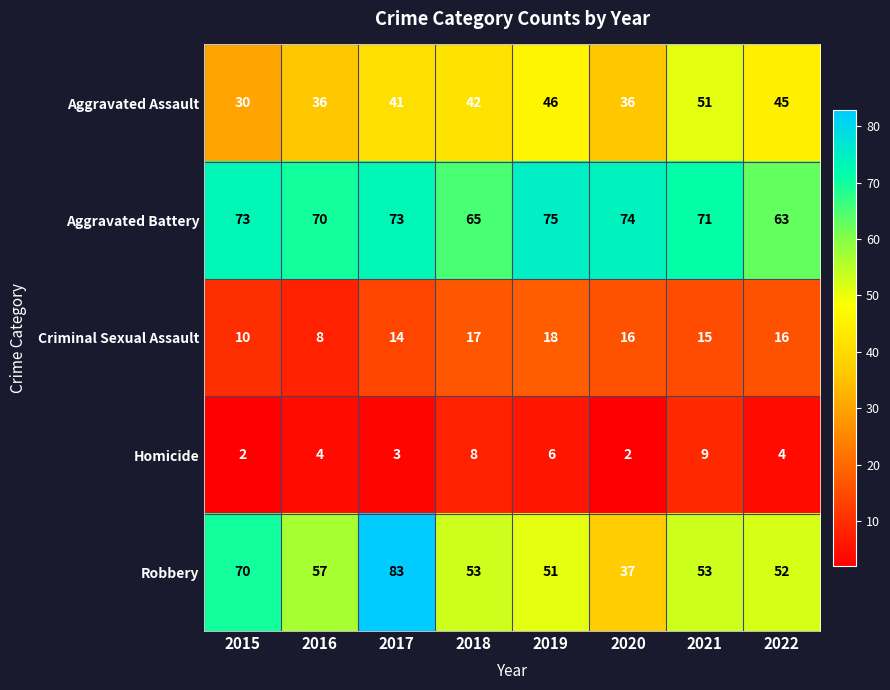

Which series changed the most between 2019 and 2022?

Aggravated Battery